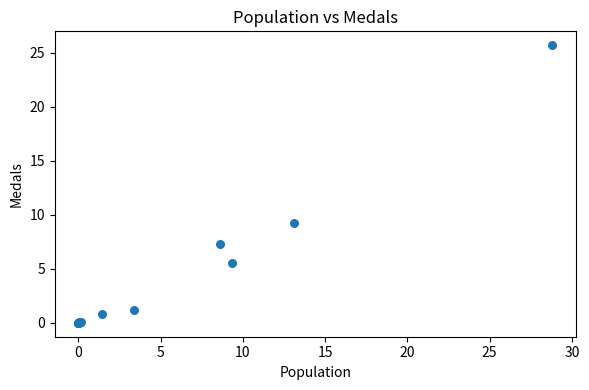

What Y value in the scatter plot is closest to 12?

9.2